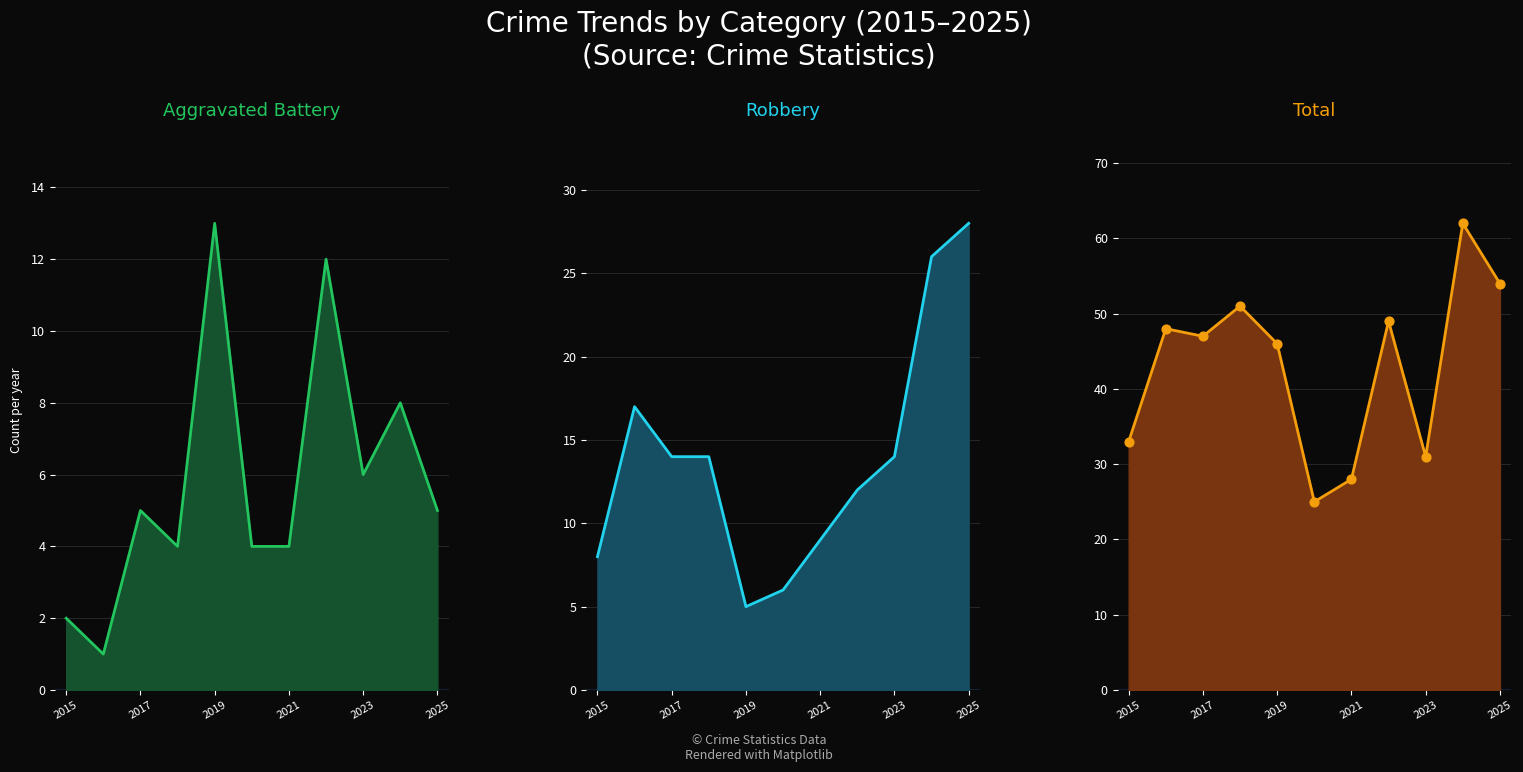

Which series contains the lowest Y value?

Aggravated Battery line